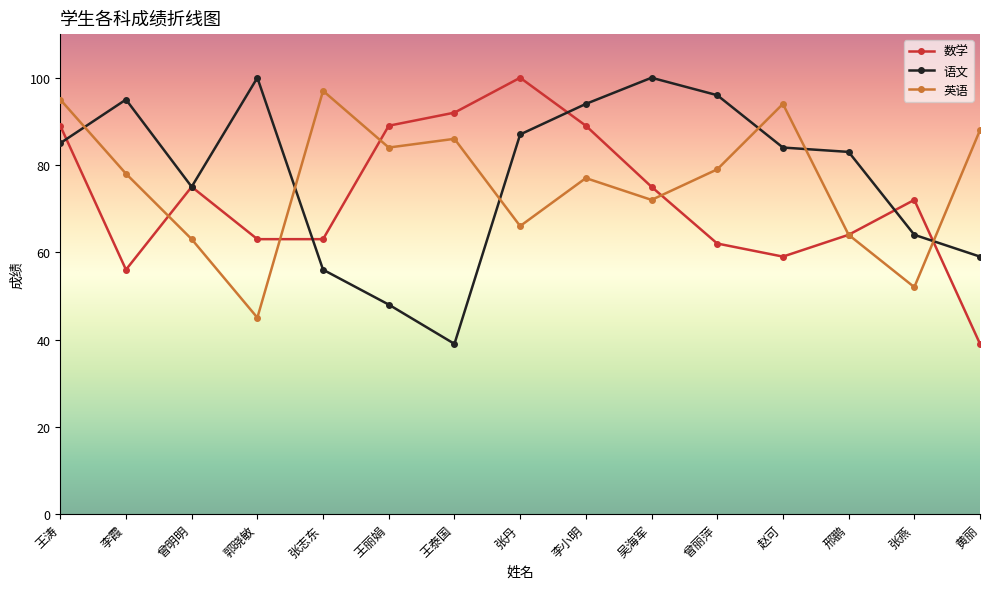

Reading right to left, what are all the values shown in this chart?

数学: 39	72	64	59	62	75	89	100	92	89	63	63	75	56	89
语文: 59	64	83	84	96	100	94	87	39	48	56	100	75	95	85
英语: 88	52	64	94	79	72	77	66	86	84	97	45	63	78	95